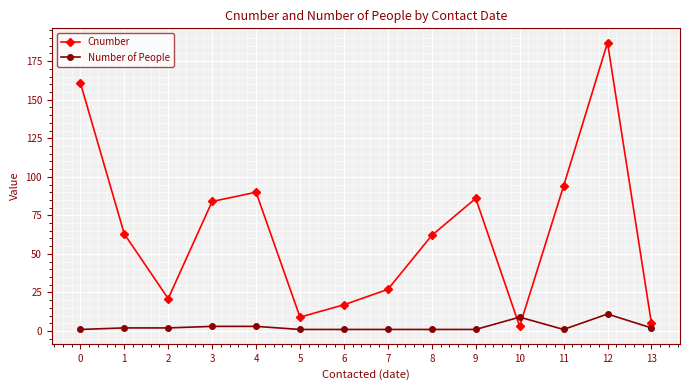

Which series has the widest spread of values?

Cnumber